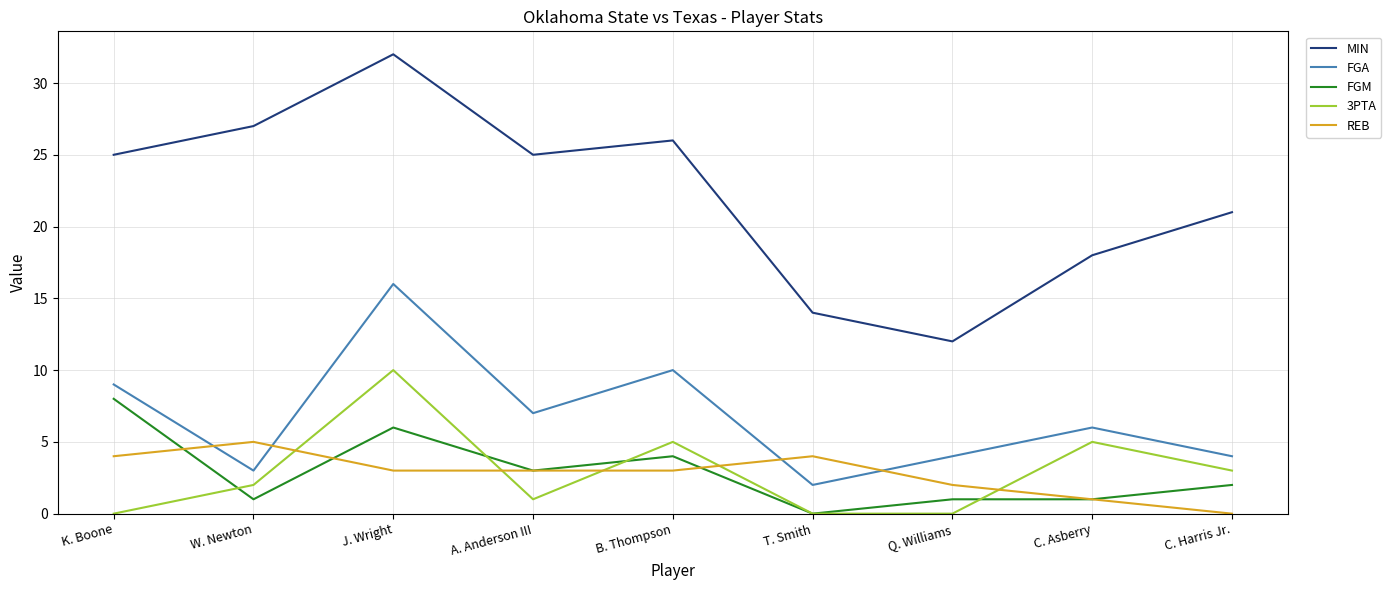

True or false: 3PTA has a value of 3 at C. Harris Jr..

True